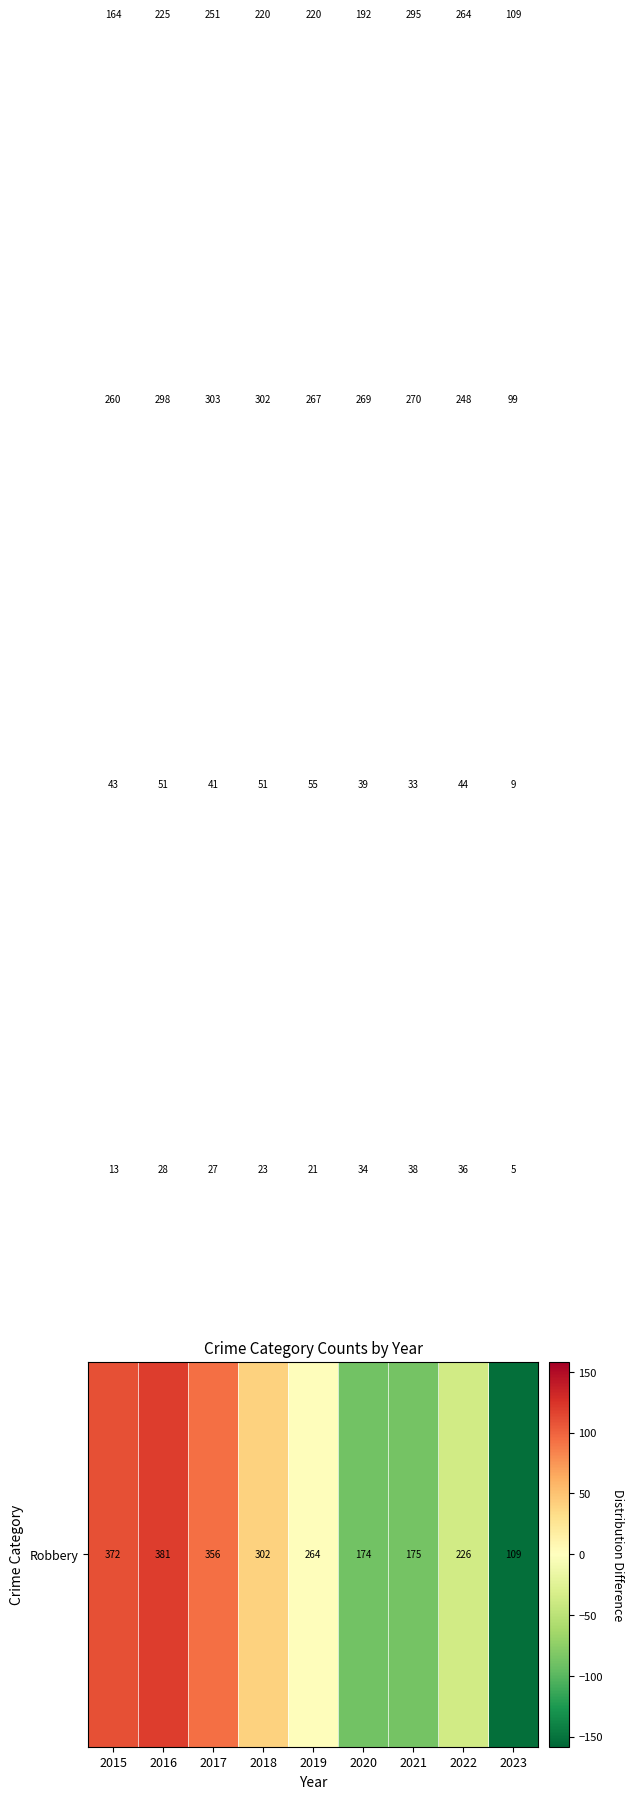

Which category has the lowest value across all series?

2023